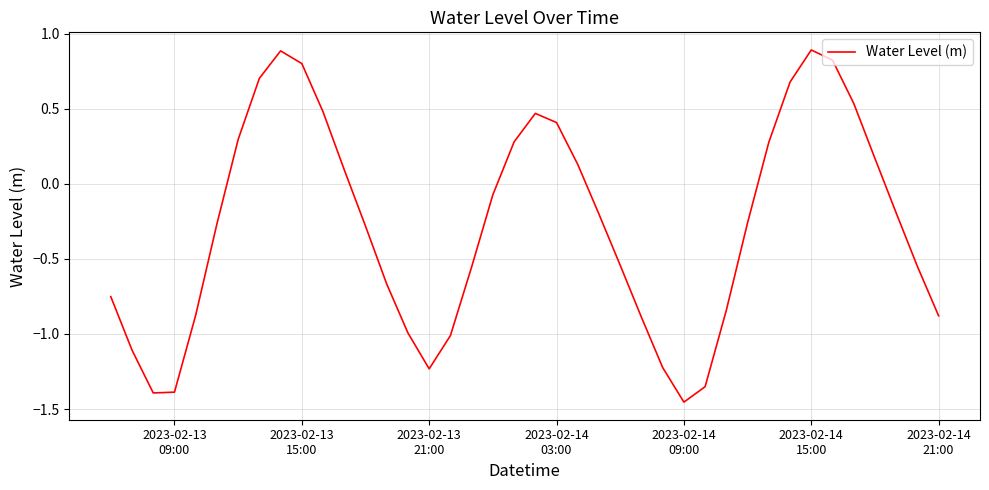

What is the maximum value shown in the chart?

0.9